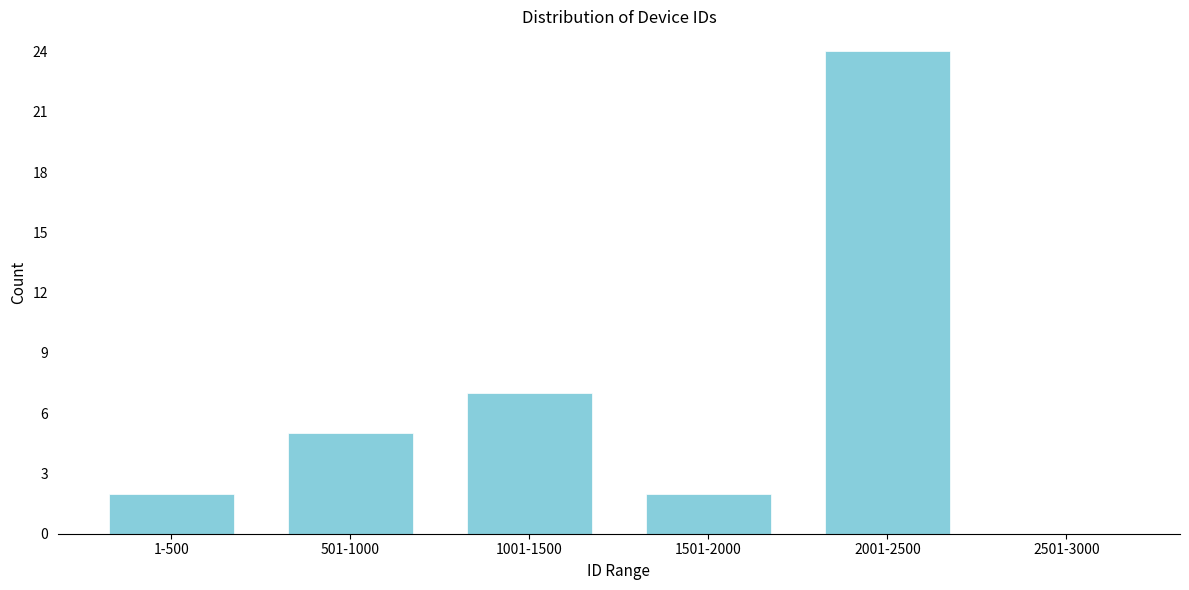

Reading right to left, list all the values displayed in this chart.

2501-3000=0	2001-2500=24	1501-2000=2	1001-1500=7	501-1000=5	1-500=2